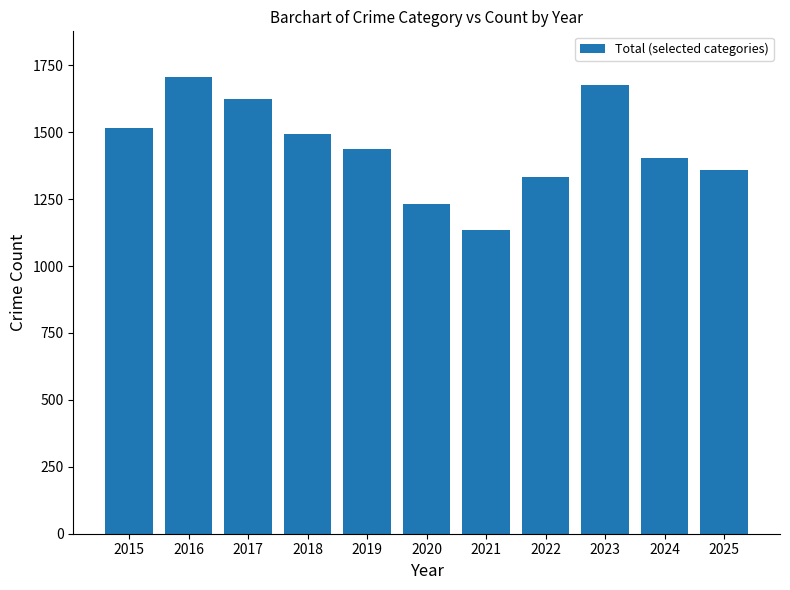

What is the difference between the values at 2019 and 2023?

238